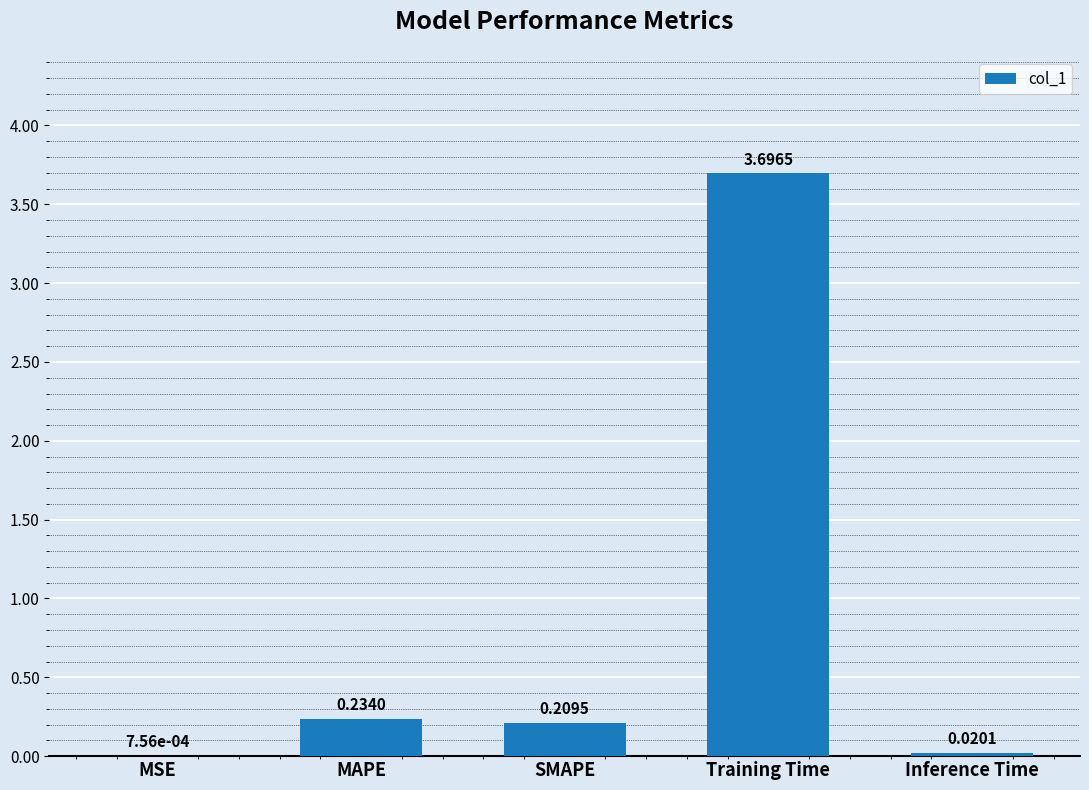

What is the sum of all values?

4.2